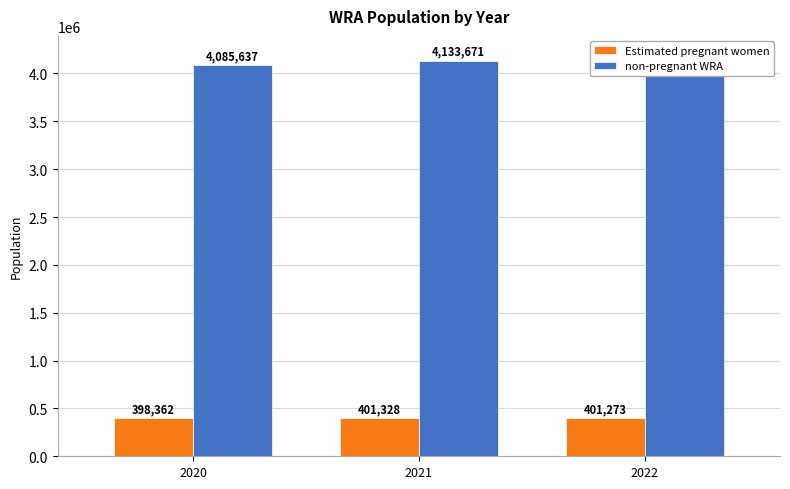

List the labels in order of Estimated pregnant women value, largest first.

2021, 2022, 2020